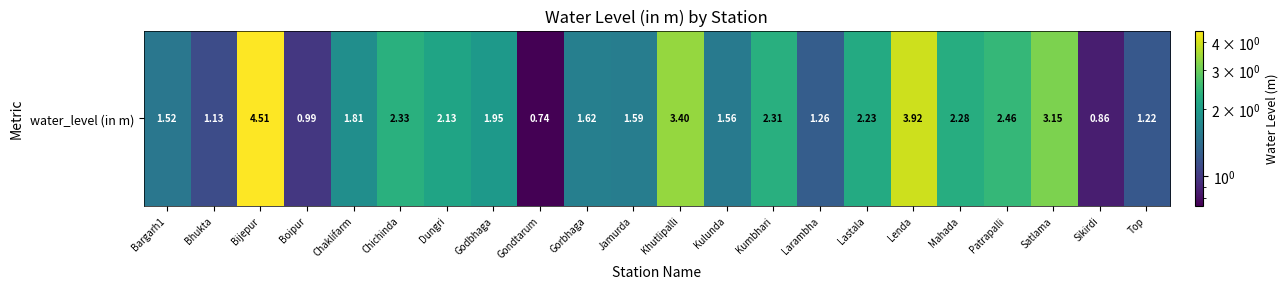

What is the change in value from Patrapalli to Satlama?

+0.7